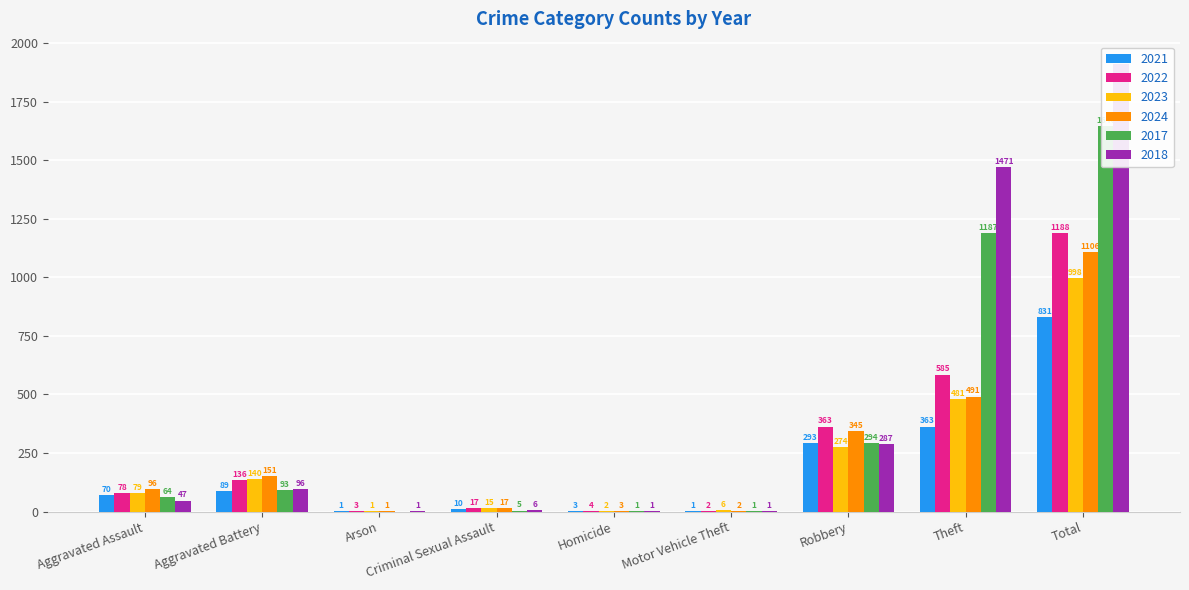

Between Aggravated Battery and Arson, which series saw the biggest shift?

2024